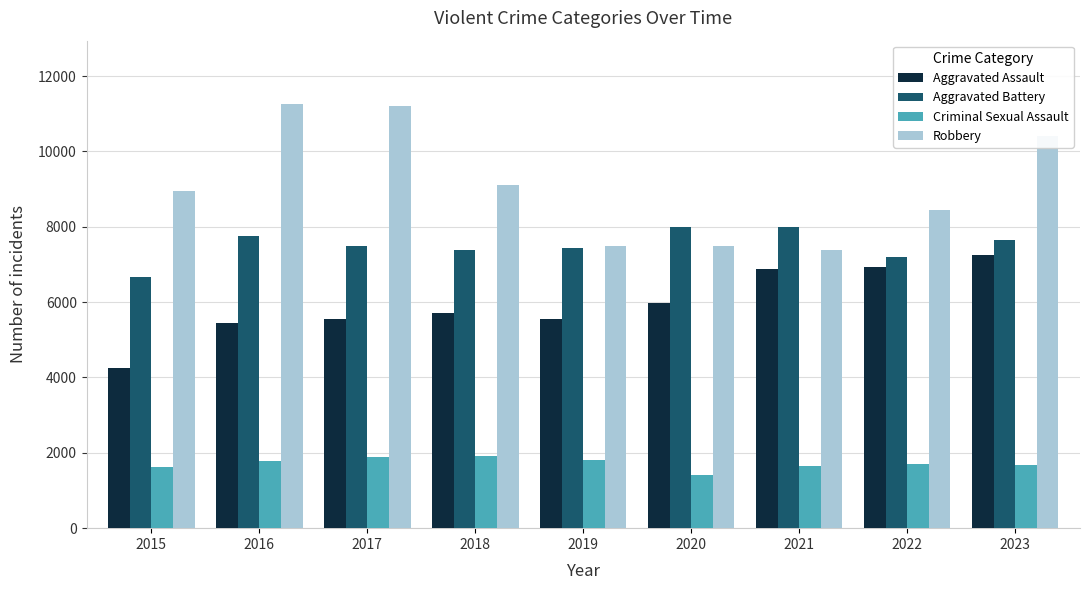

At which category is the sum across all series the highest?

2023